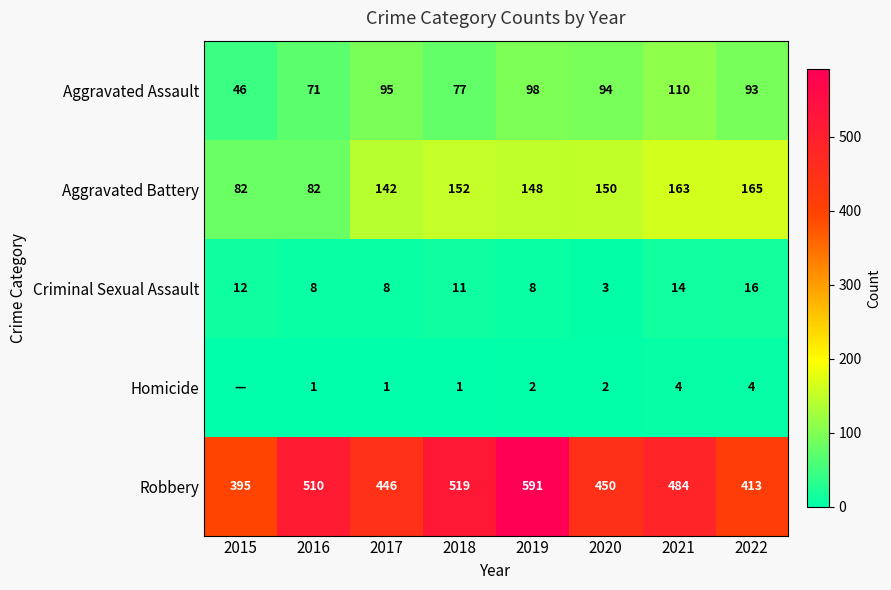

What is the average value of the Criminal Sexual Assault series?

10